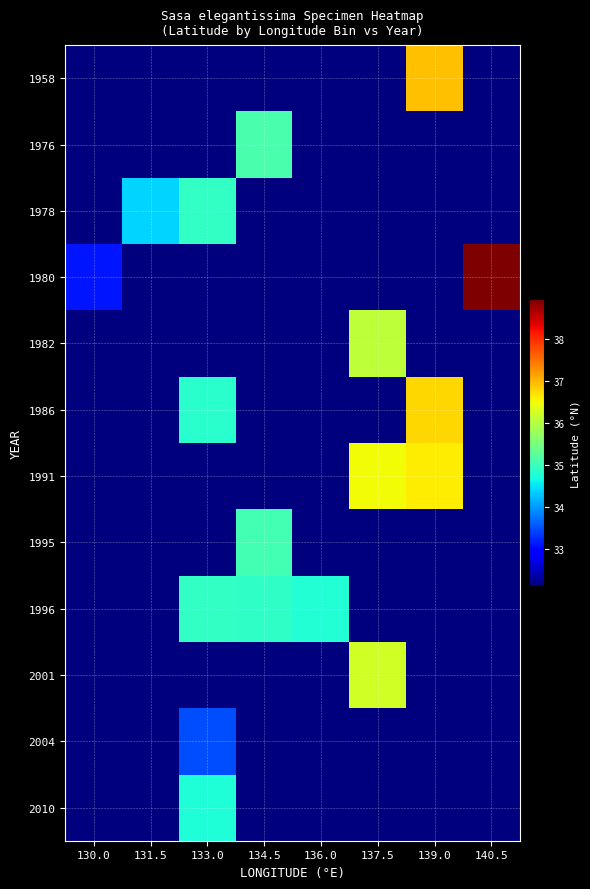

Reading right to left, extract all data points from this chart.

1958: 140.5=32.1	139.0=36.9	137.5=32.1	136.0=32.1	134.5=32.1	133.0=32.1	131.5=32.1	130.0=32.1
1976: 140.5=32.1	139.0=32.1	137.5=32.1	136.0=32.1	134.5=35.1	133.0=32.1	131.5=32.1	130.0=32.1
1978: 140.5=32.1	139.0=32.1	137.5=32.1	136.0=32.1	134.5=32.1	133.0=34.9	131.5=34.4	130.0=32.1
1980: 140.5=38.9	139.0=32.1	137.5=32.1	136.0=32.1	134.5=32.1	133.0=32.1	131.5=32.1	130.0=33.1
1982: 140.5=32.1	139.0=32.1	137.5=36.1	136.0=32.1	134.5=32.1	133.0=32.1	131.5=32.1	130.0=32.1
1986: 140.5=32.1	139.0=36.8	137.5=32.1	136.0=32.1	134.5=32.1	133.0=34.8	131.5=32.1	130.0=32.1
1991: 140.5=32.1	139.0=36.6	137.5=36.5	136.0=32.1	134.5=32.1	133.0=32.1	131.5=32.1	130.0=32.1
1995: 140.5=32.1	139.0=32.1	137.5=32.1	136.0=32.1	134.5=35.1	133.0=32.1	131.5=32.1	130.0=32.1
1996: 140.5=32.1	139.0=32.1	137.5=32.1	136.0=34.8	134.5=34.9	133.0=34.9	131.5=32.1	130.0=32.1
2001: 140.5=32.1	139.0=32.1	137.5=36.2	136.0=32.1	134.5=32.1	133.0=32.1	131.5=32.1	130.0=32.1
2004: 140.5=32.1	139.0=32.1	137.5=32.1	136.0=32.1	134.5=32.1	133.0=33.5	131.5=32.1	130.0=32.1
2010: 140.5=32.1	139.0=32.1	137.5=32.1	136.0=32.1	134.5=32.1	133.0=34.8	131.5=32.1	130.0=32.1